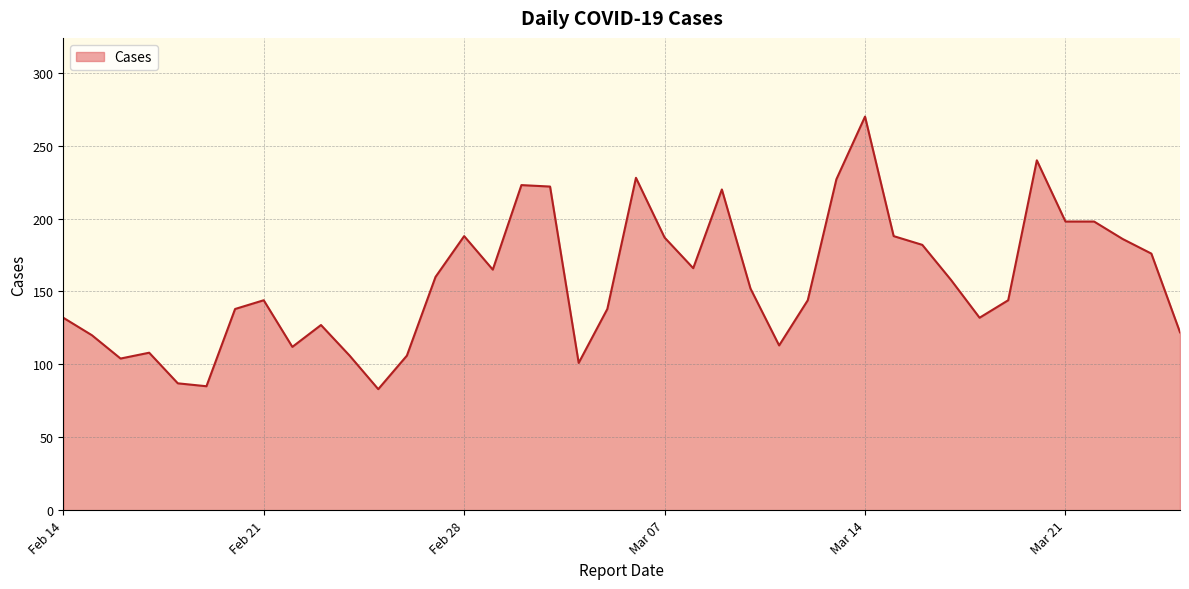

What is the greatest value displayed?

270